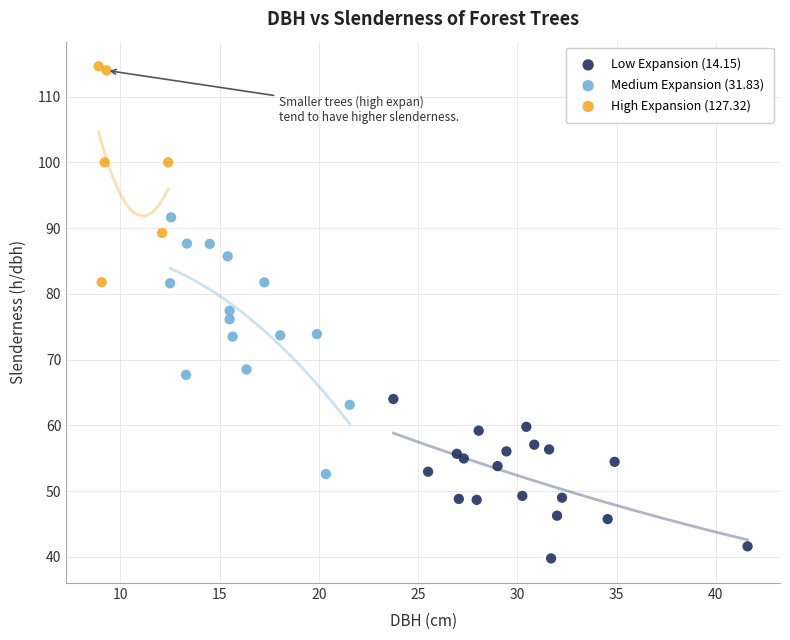

Which series contains the lowest Y value?

Low Expansion (14.15)